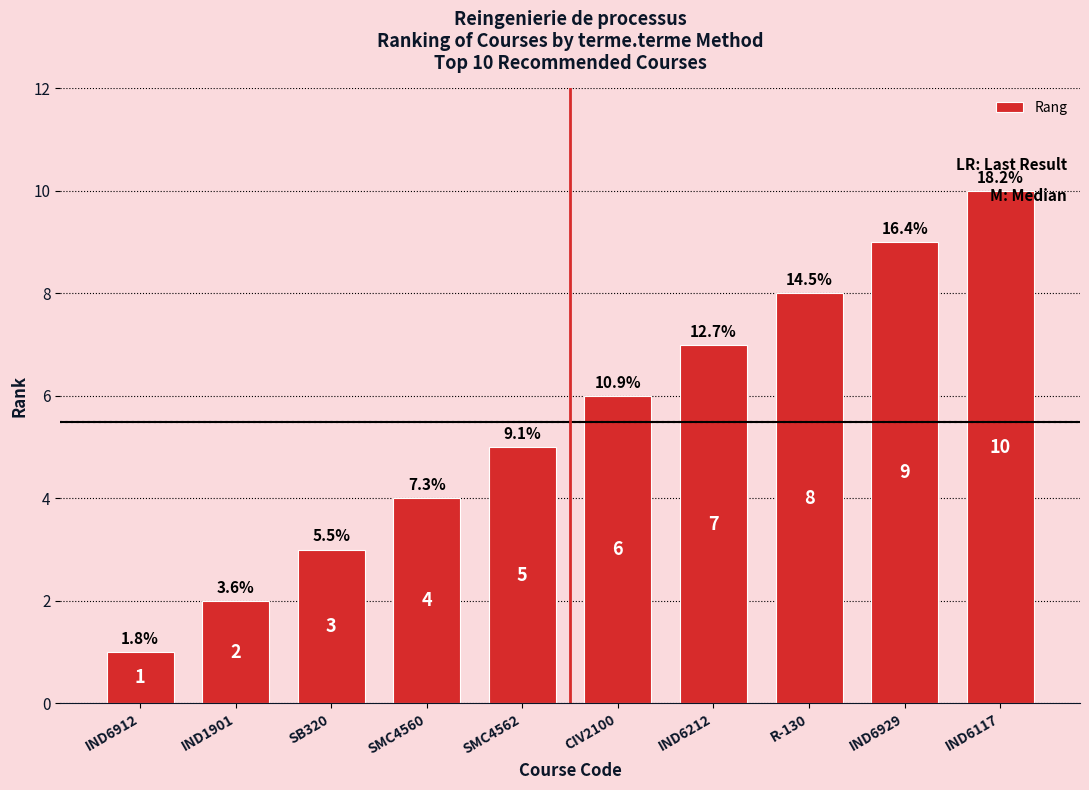

What is the smallest value displayed?

1